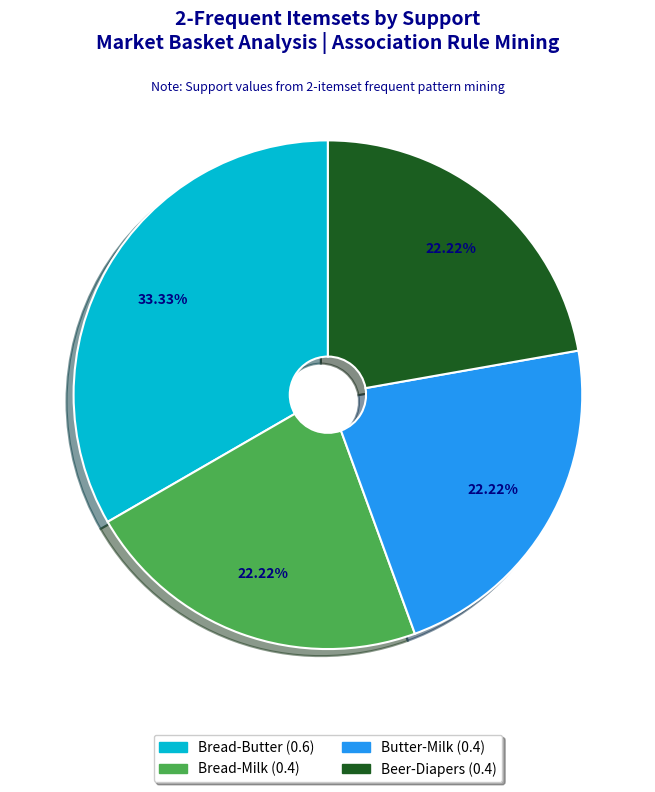

To the nearest percent, what is the difference between the largest and smallest slice percentages?

11%